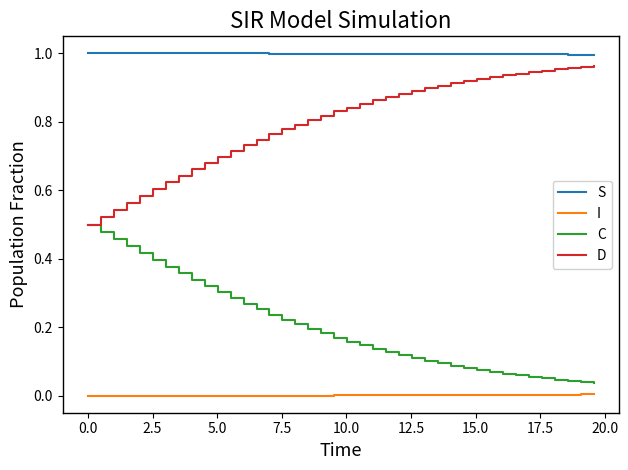

List the series in order of their peak value, lowest first.

I, C, D, S